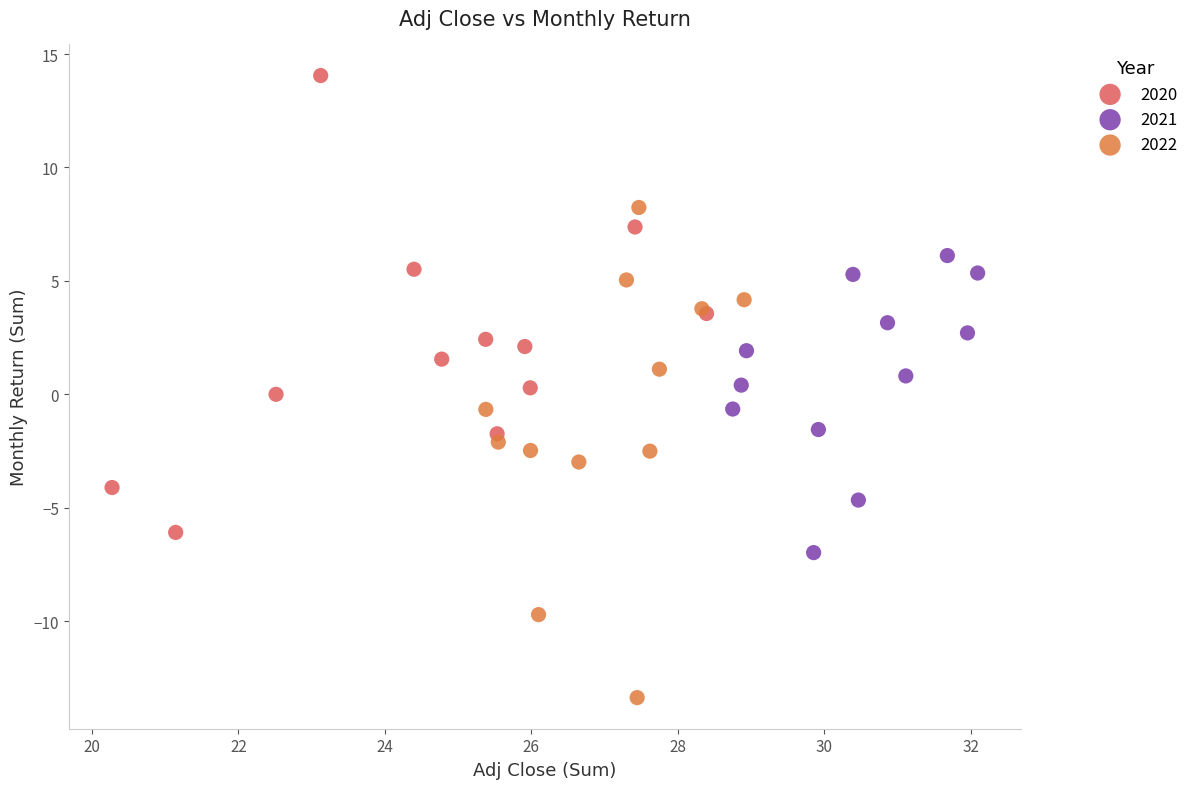

Which series has the widest spread of Y values?

2022